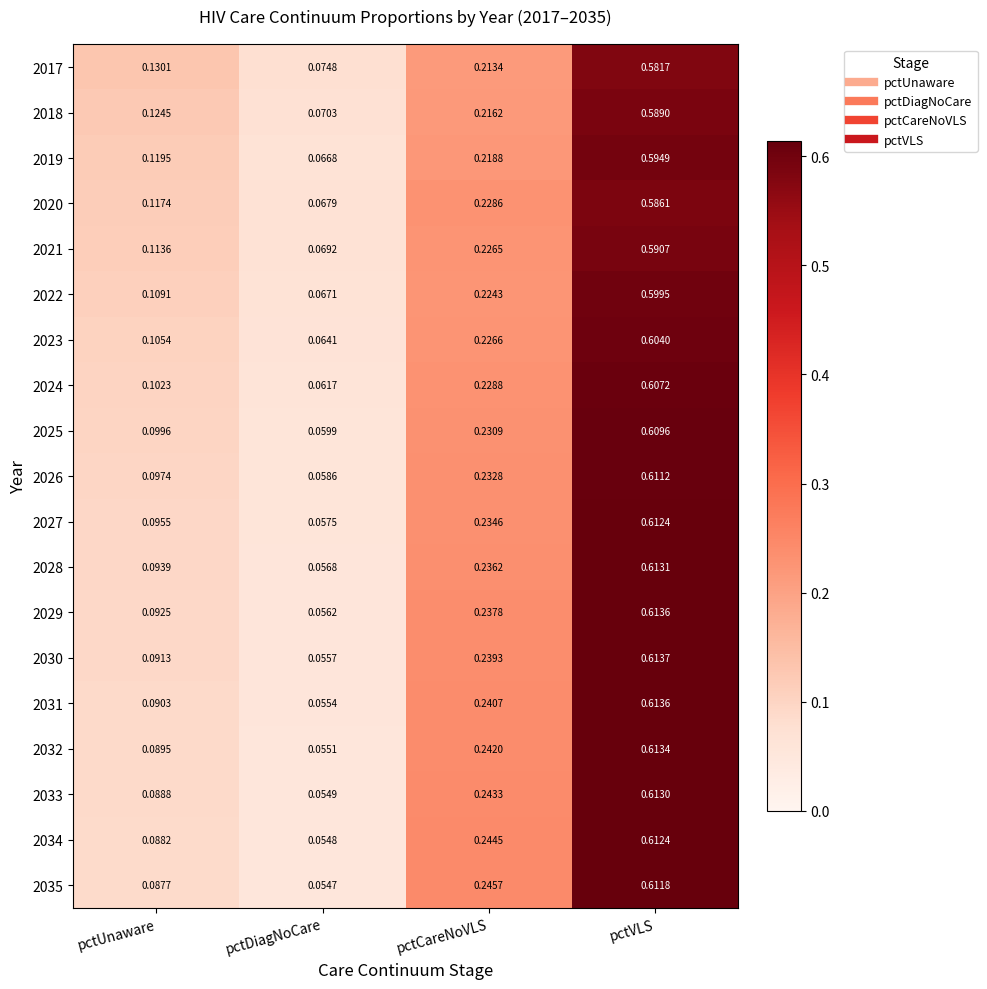

Is the value of 2035 at pctUnaware greater than the value of 2027 at pctUnaware?

No